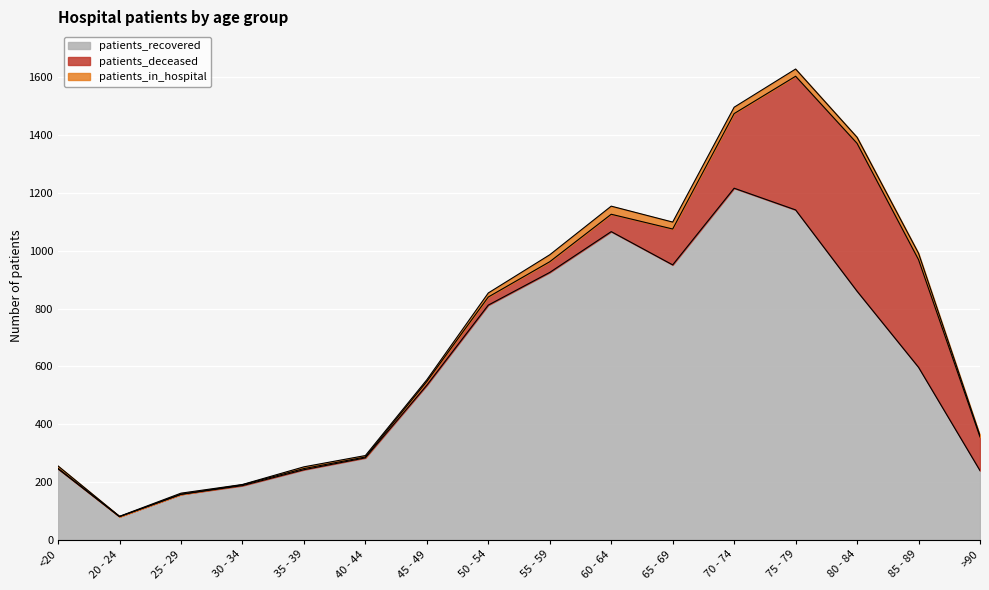

How many data points in patients_recovered are above 597?

7